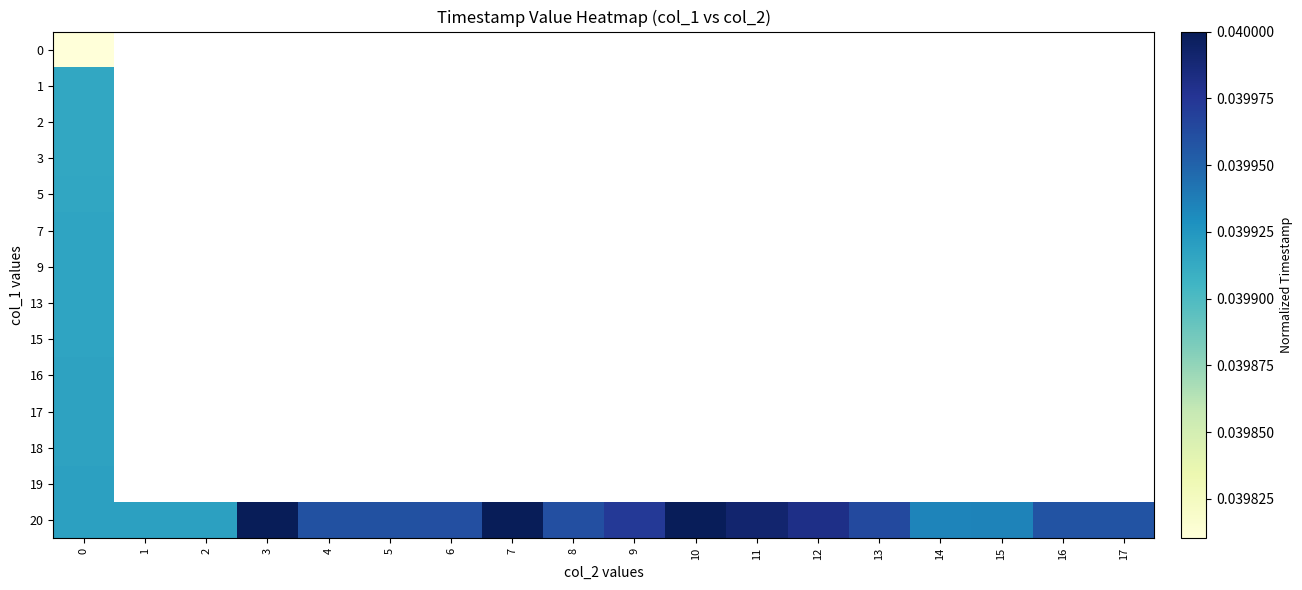

How many categories are shown in the chart?

18